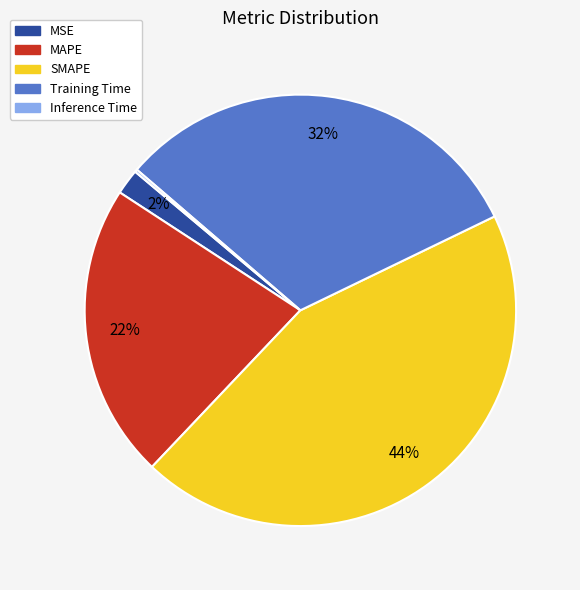

To the nearest percent, what percentage of the pie is SMAPE?

44%